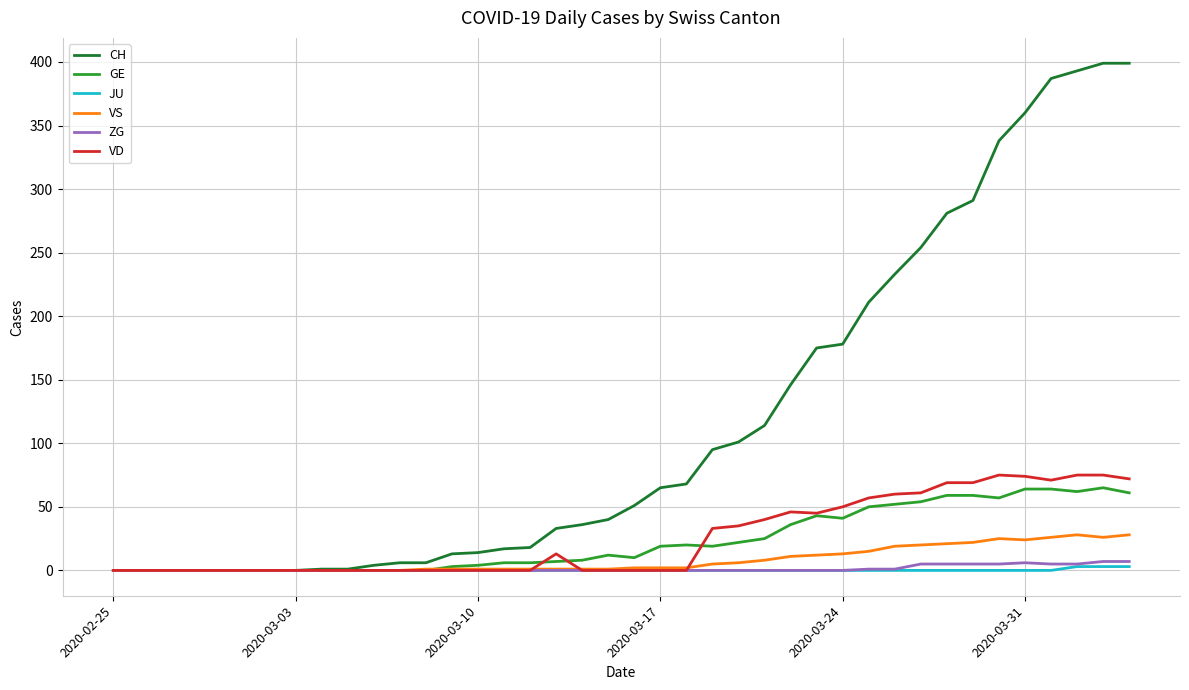

Which series has the widest spread of values?

CH